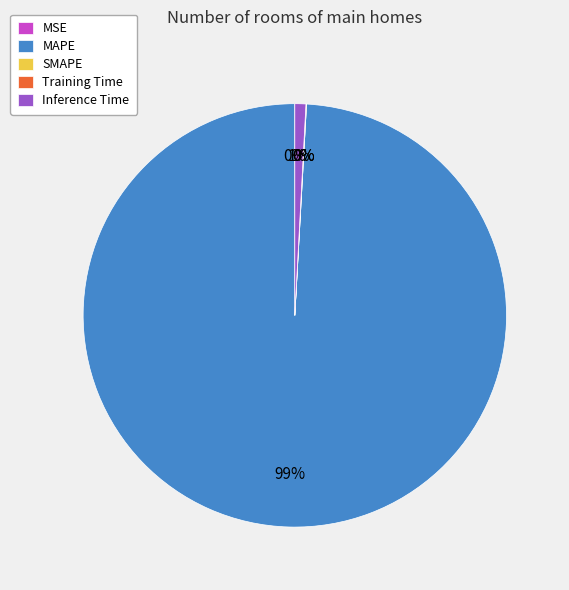

Which slice represents more than half of the pie?

MAPE